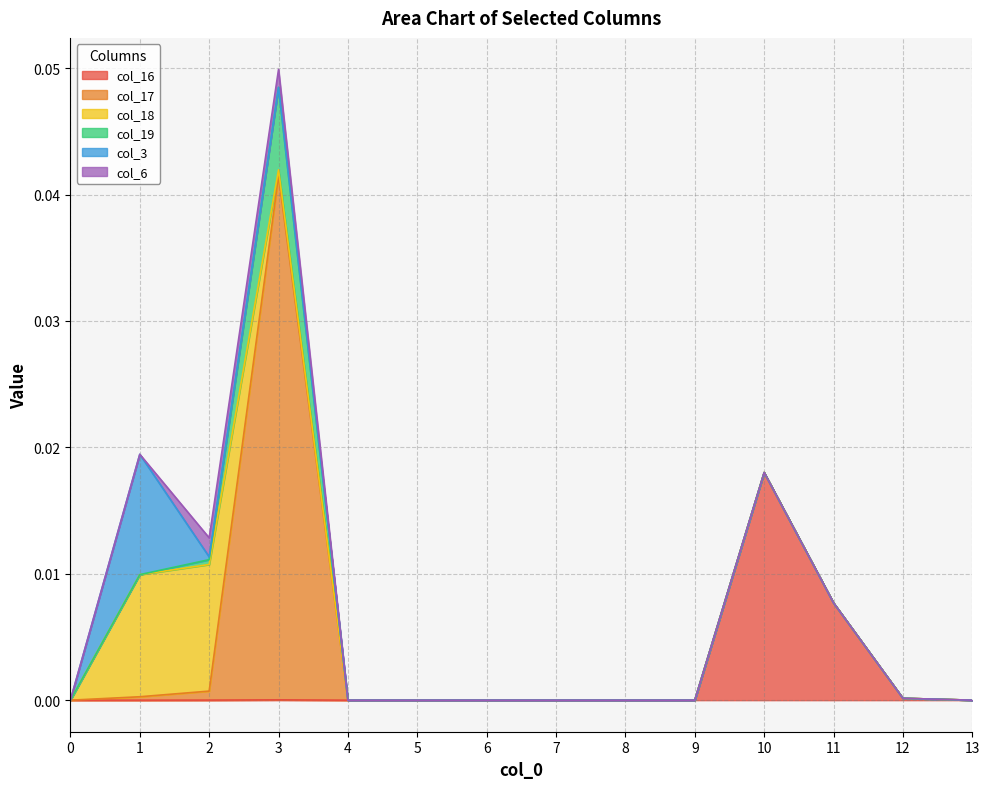

How many times do col_19 and col_18 cross each other?

1